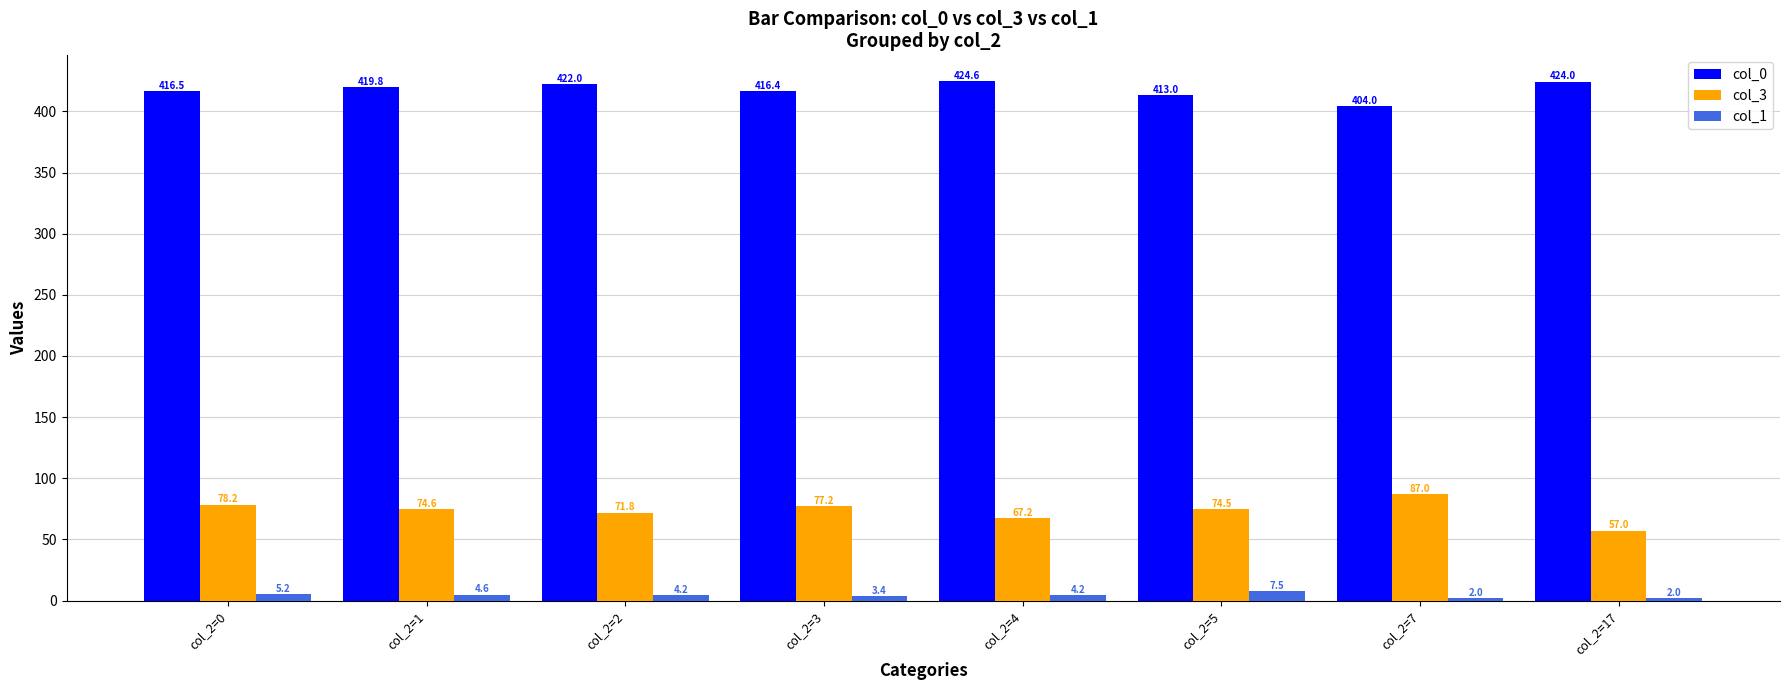

What is the greatest value displayed?

424.6